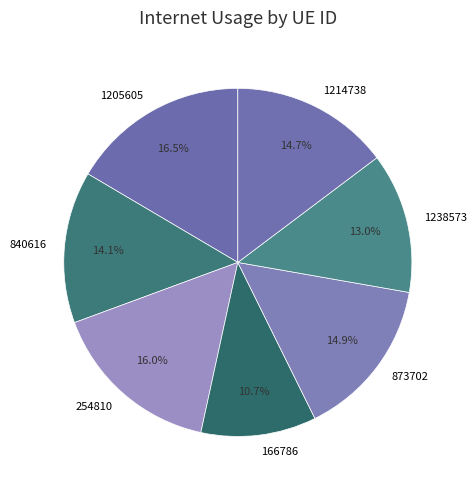

How many segments does this pie chart have?

7